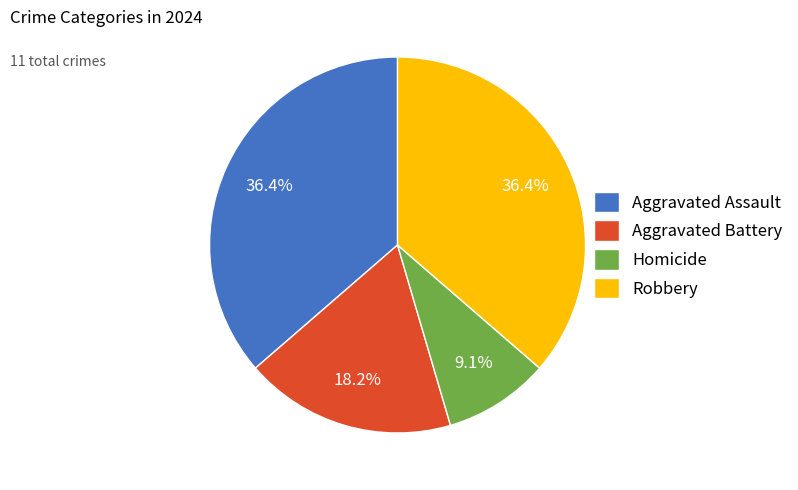

Is there any slice that represents more than half of the pie?

No